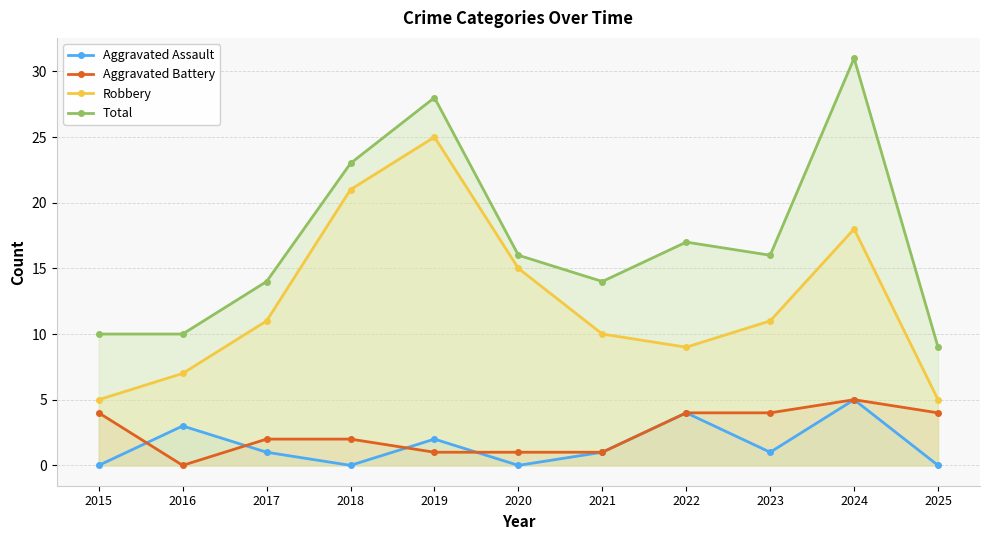

How many Robbery values are between 7 and 18?

7